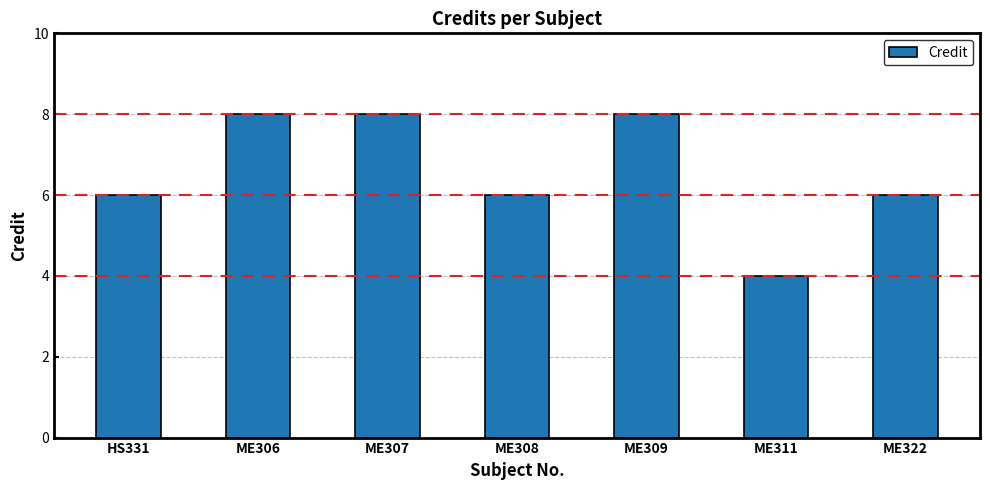

The value at ME311 is 2. True or false?

False